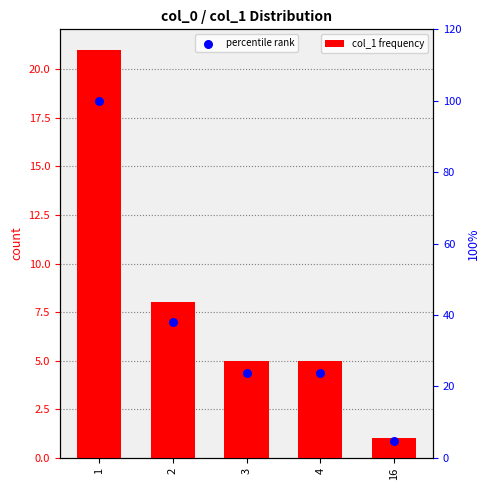

Which series has the largest Y range (max minus min)?

percentile rank